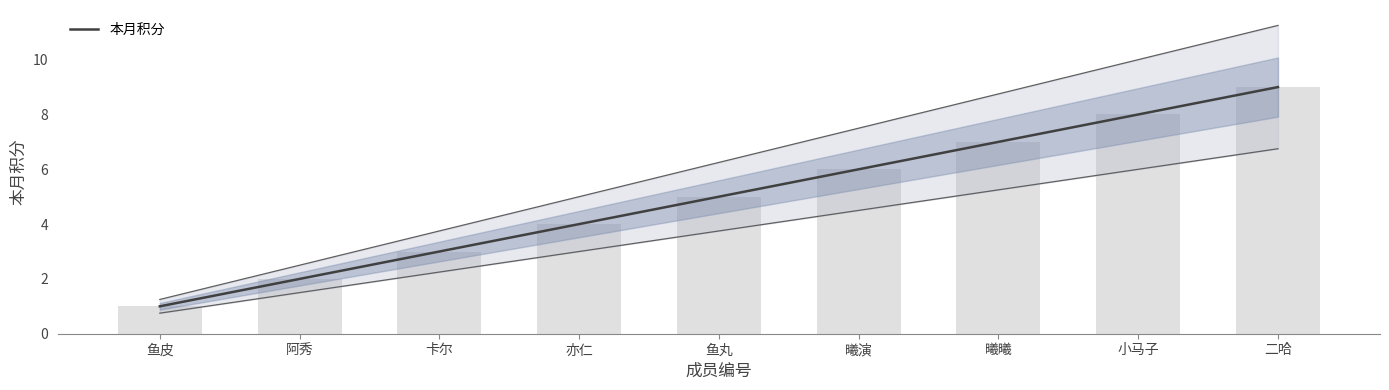

Which category has the lowest value across all series?

鱼皮